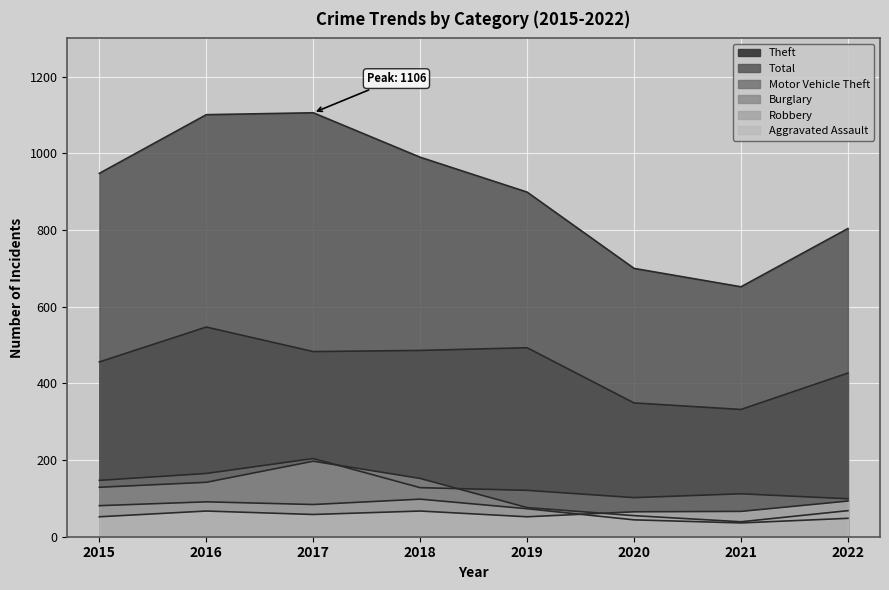

What is the value of the Burglary point at the 3rd from the left?

197